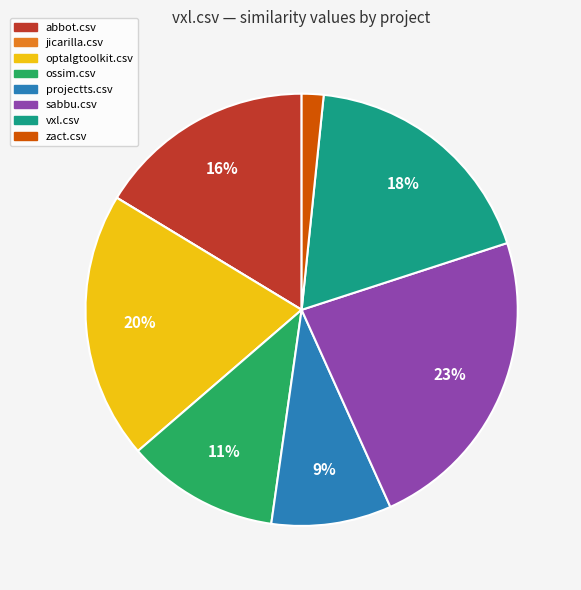

True or false: abbot.csv accounts for 30% of the total.

False